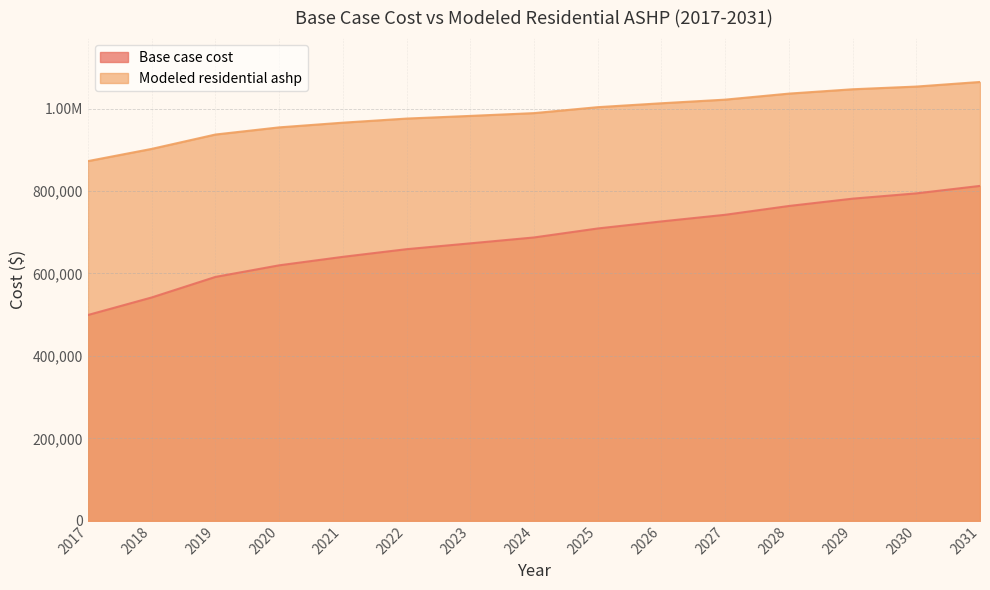

At 2025, list the series in order from smallest to largest.

Base case cost, Modeled residential ashp